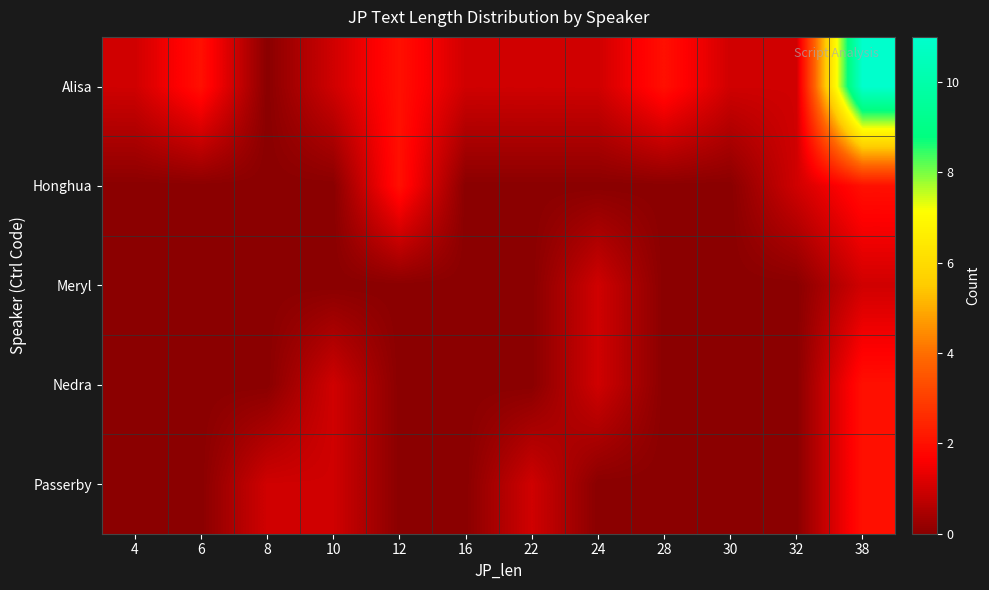

Which label corresponds to the smallest value in the chart?

8